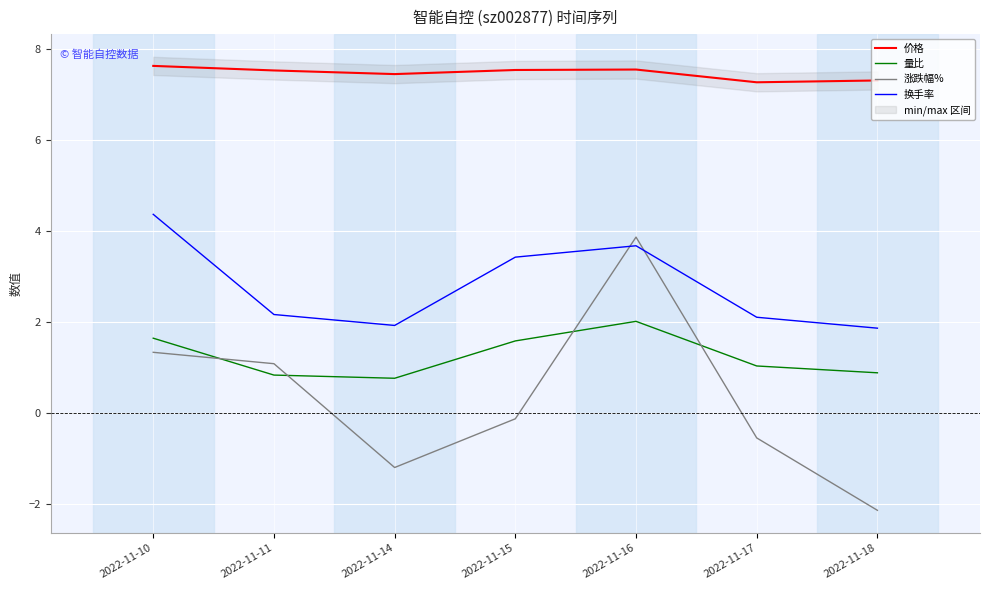

Is the value of 涨跌幅% at 2022-11-15 greater than the value of 价格 at 2022-11-10?

No